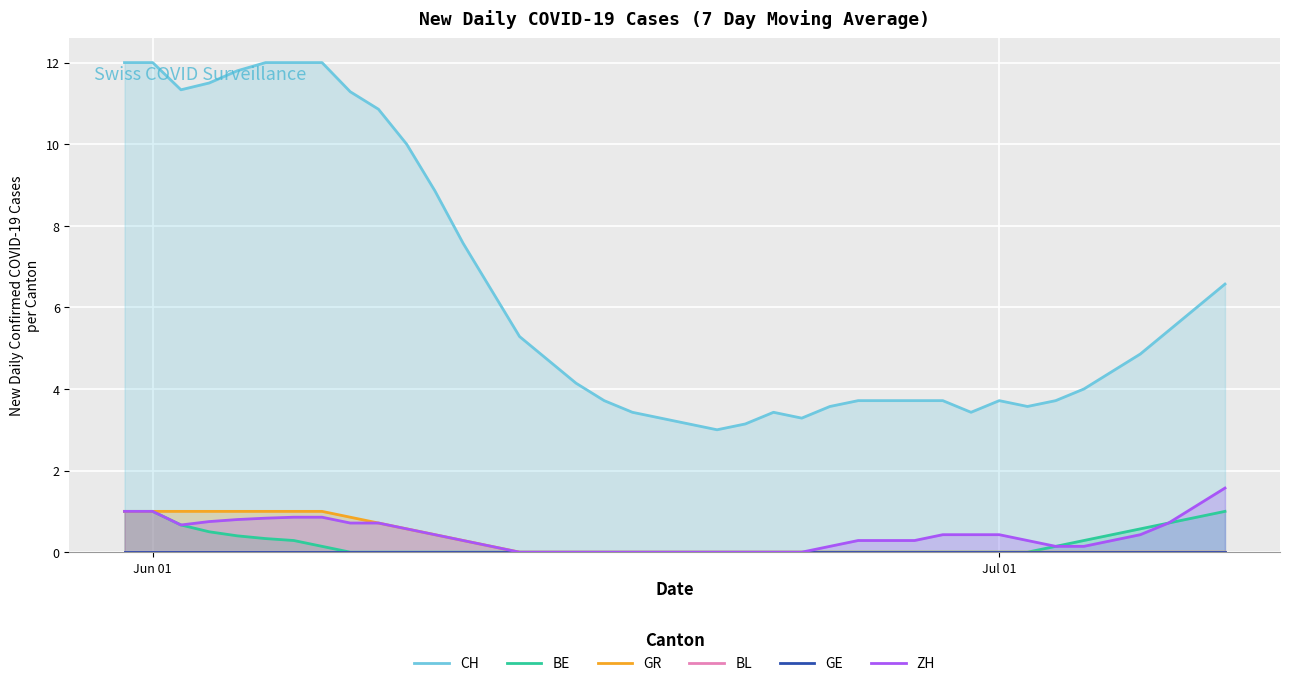

What is the highest value of the ZH series?

1.6